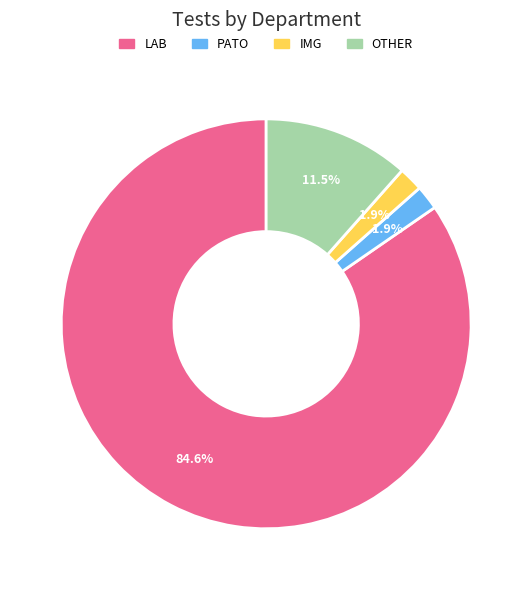

What percentage is the IMG slice, to the nearest percent?

2%